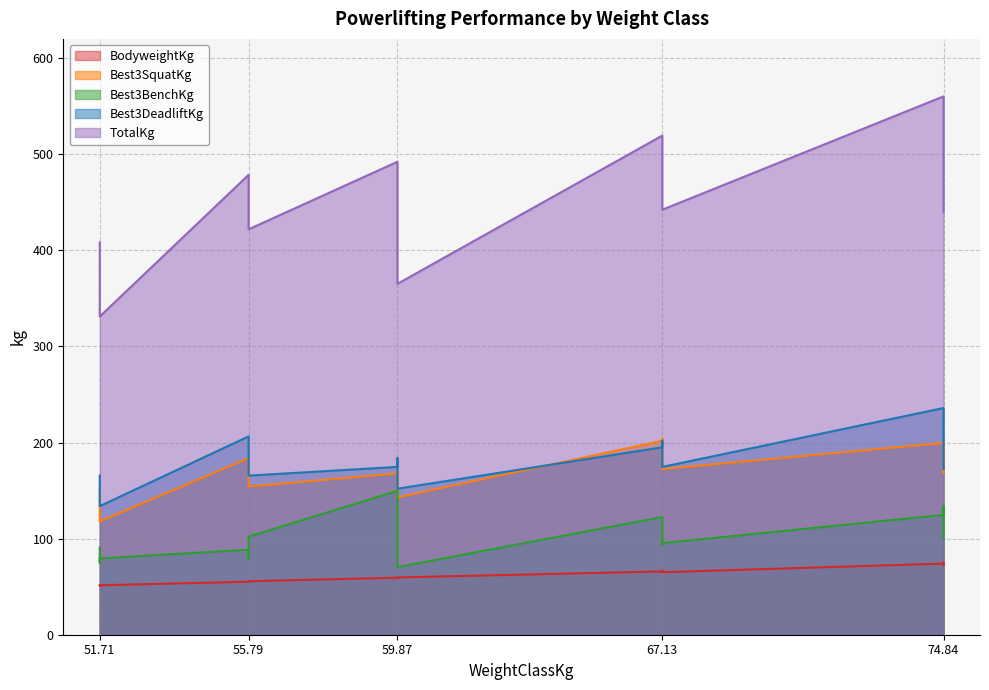

Where is Best3DeadliftKg nearest to the value 184?

59.87-2